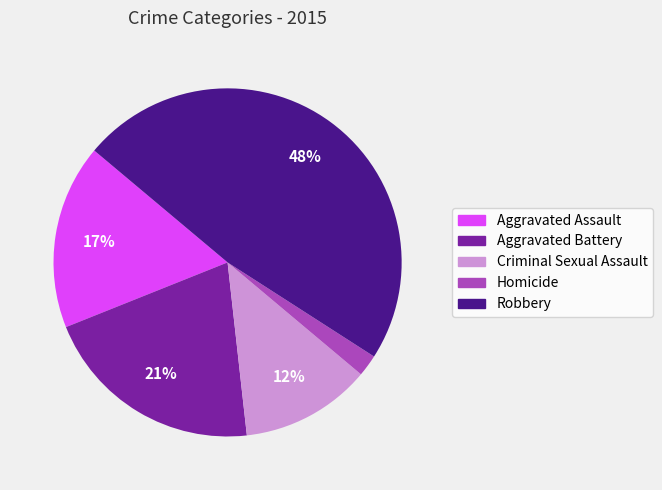

True or false: Robbery accounts for 58% of the total.

False